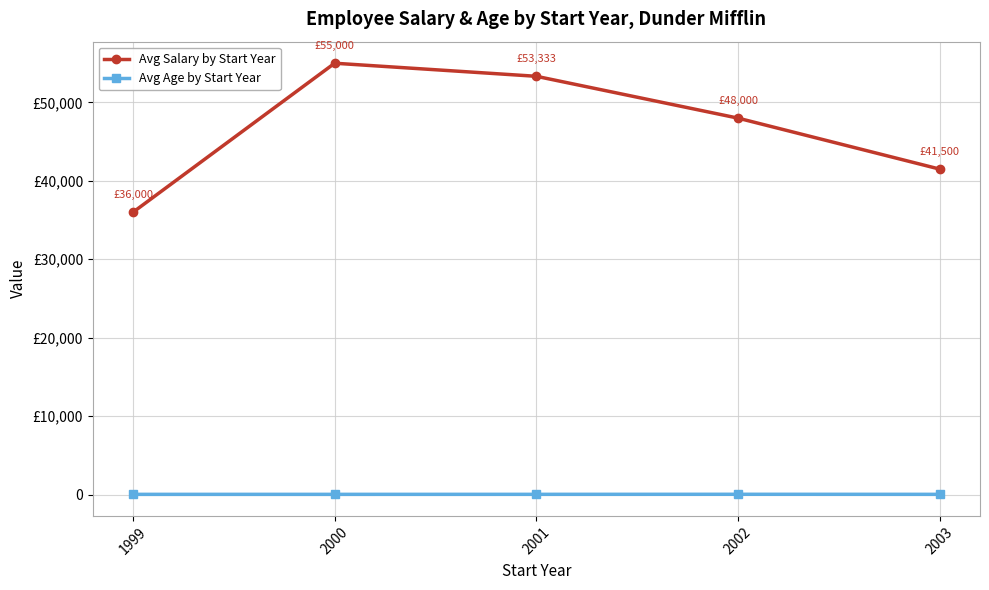

What are all the series names shown in the legend?

Avg Salary by Start Year, Avg Age by Start Year